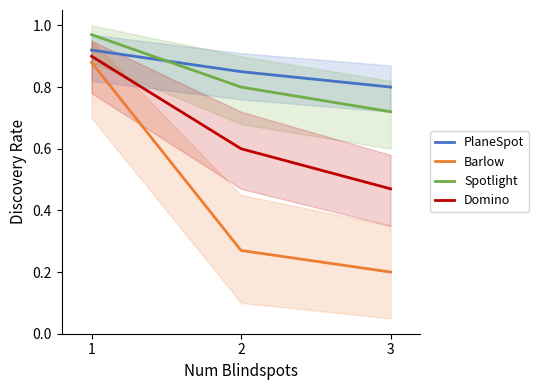

At which category is the sum across all series the highest?

1